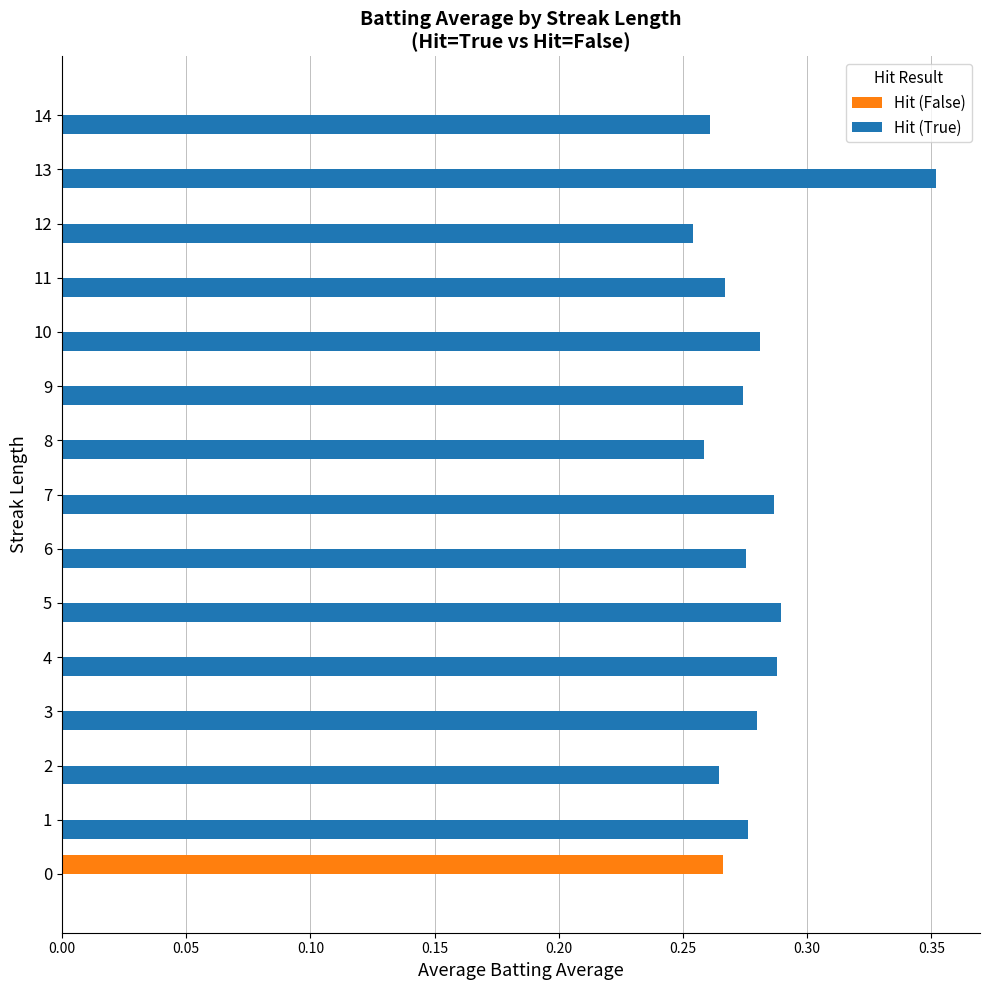

What are all the series names shown in the legend?

Hit (False), Hit (True)